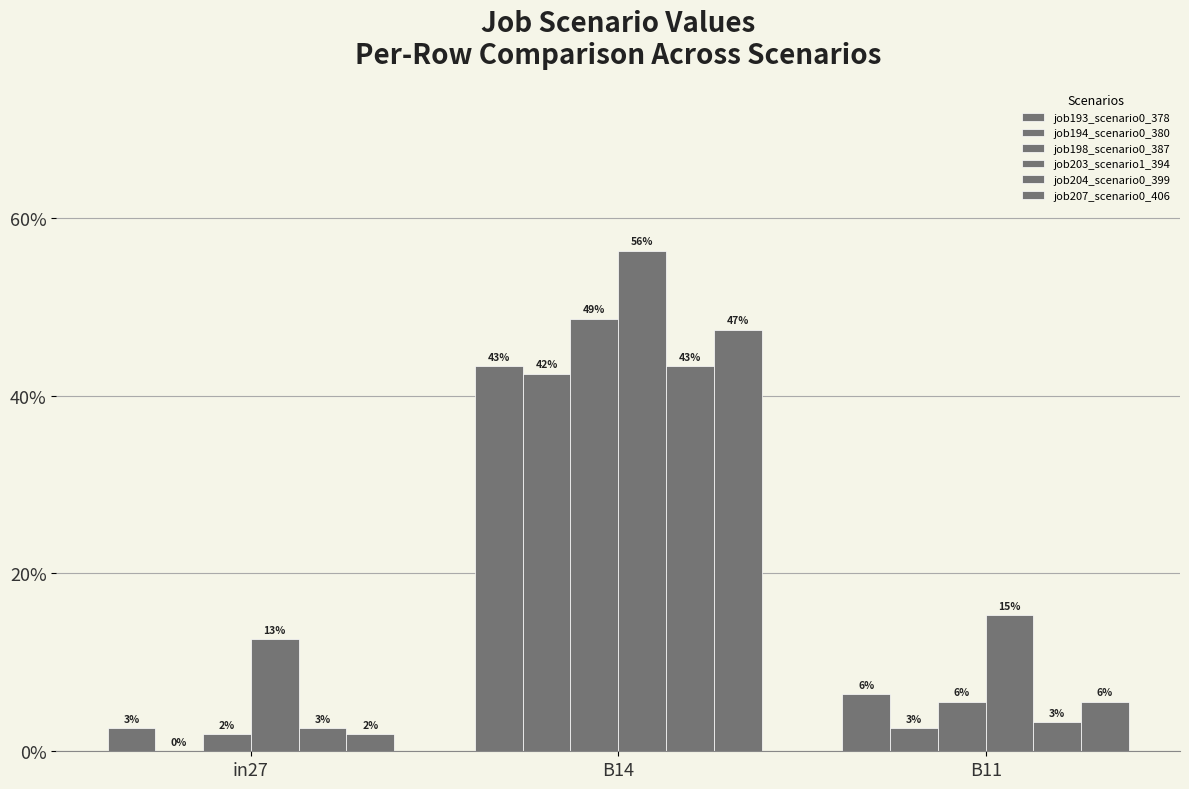

What is the difference between the maximum and second lowest values in the job207_scenario0_406 series?

0.4